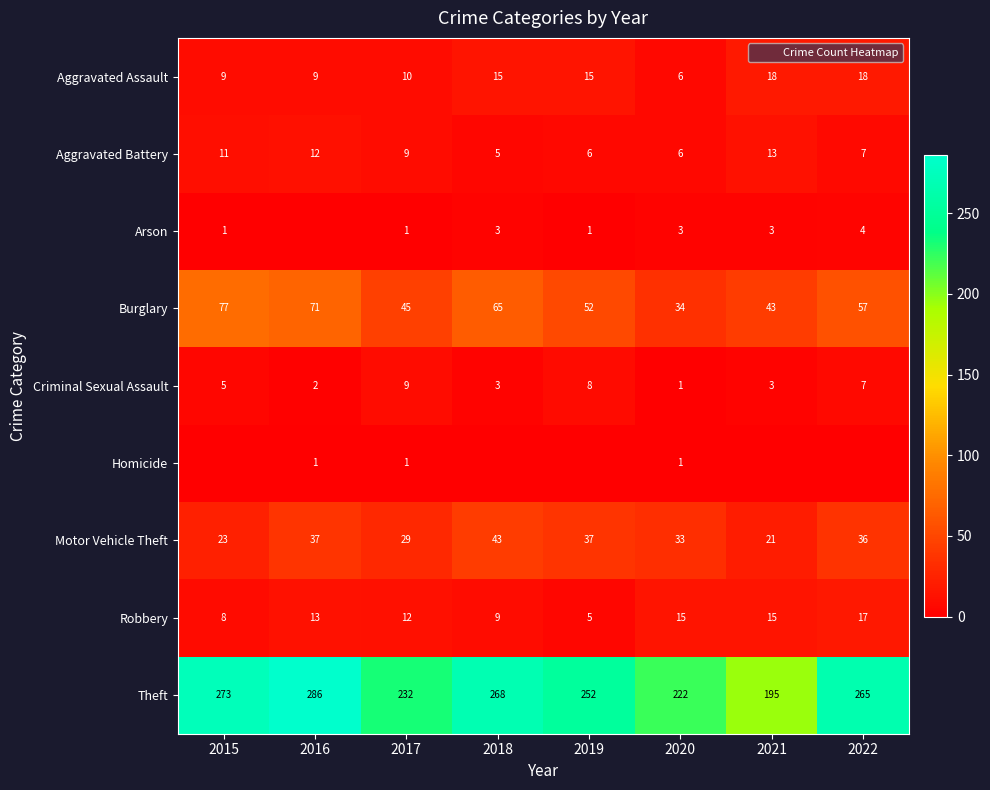

Which series has the largest total across all categories?

Theft